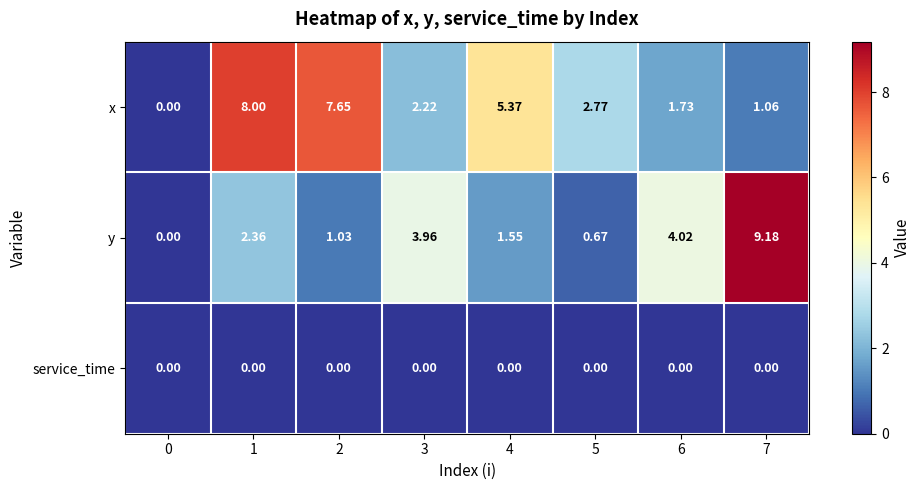

At 1, list the series in order from smallest to largest.

service_time, y, x